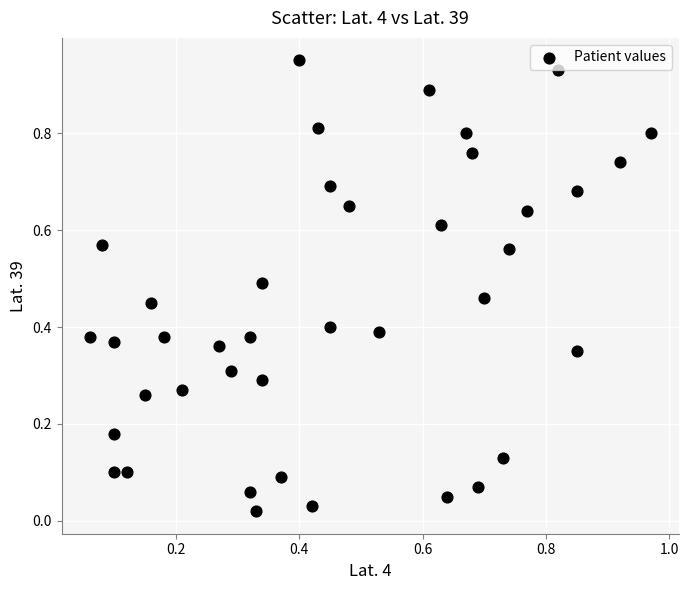

How many points are shown in the scatter plot?

40